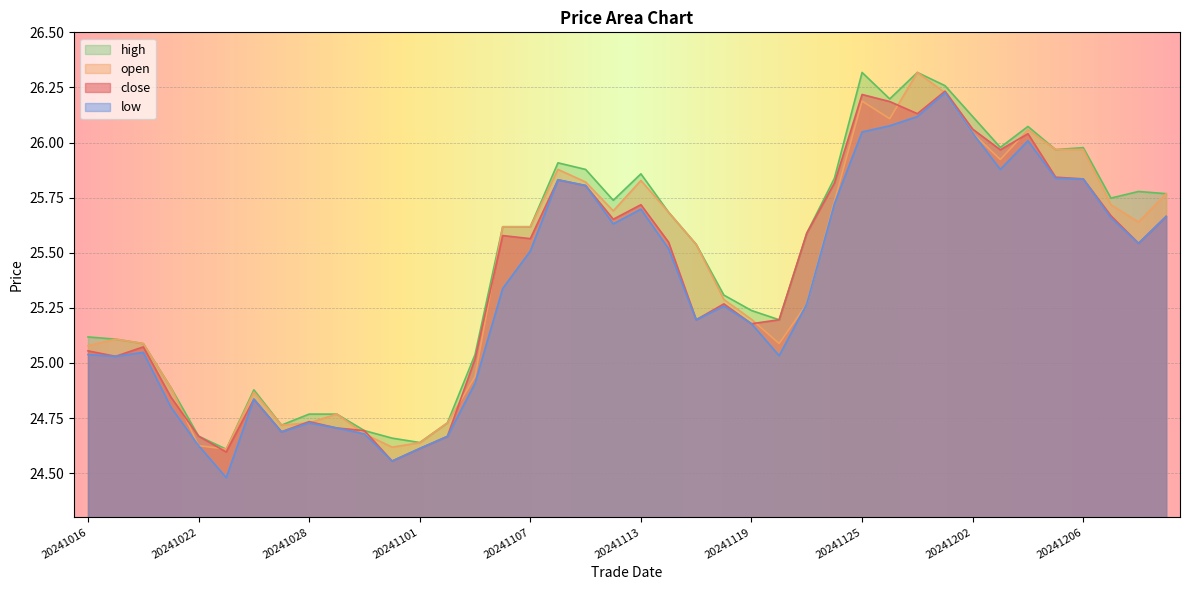

What is the highest value of the close series?

26.2